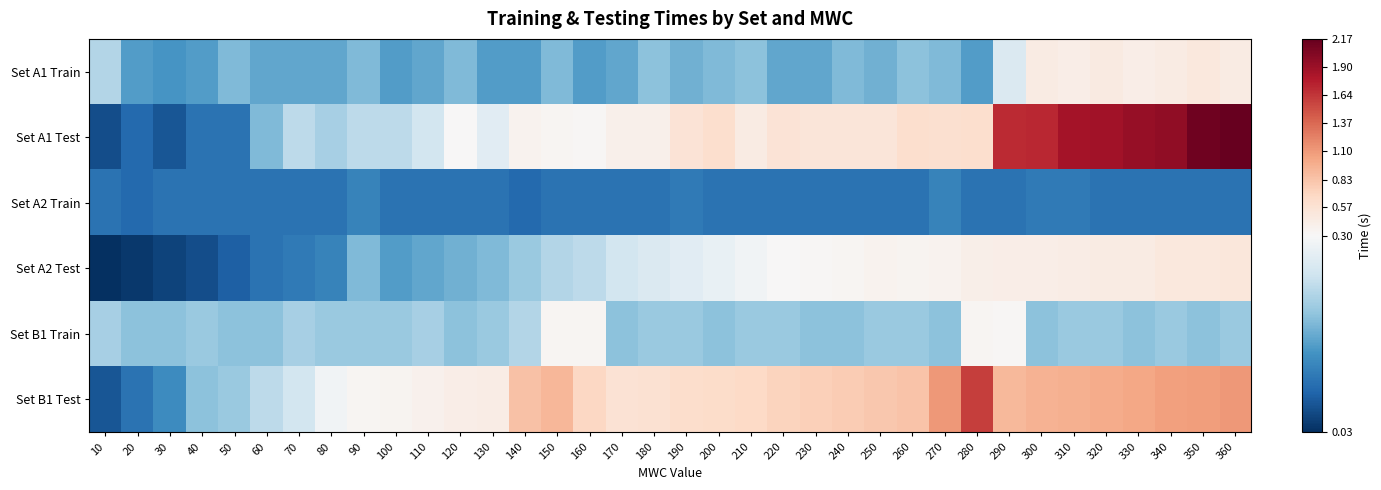

What is the greatest value displayed?

2.2